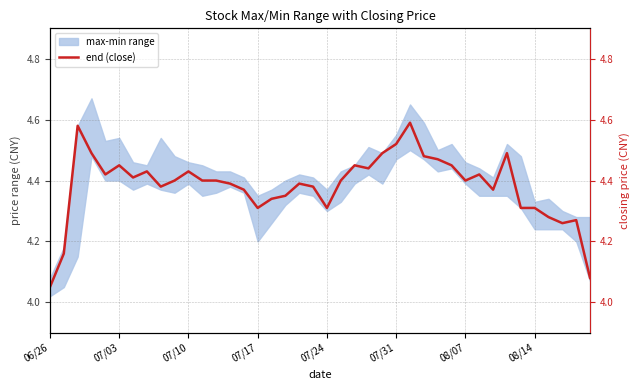

How many lines are shown in the chart?

1